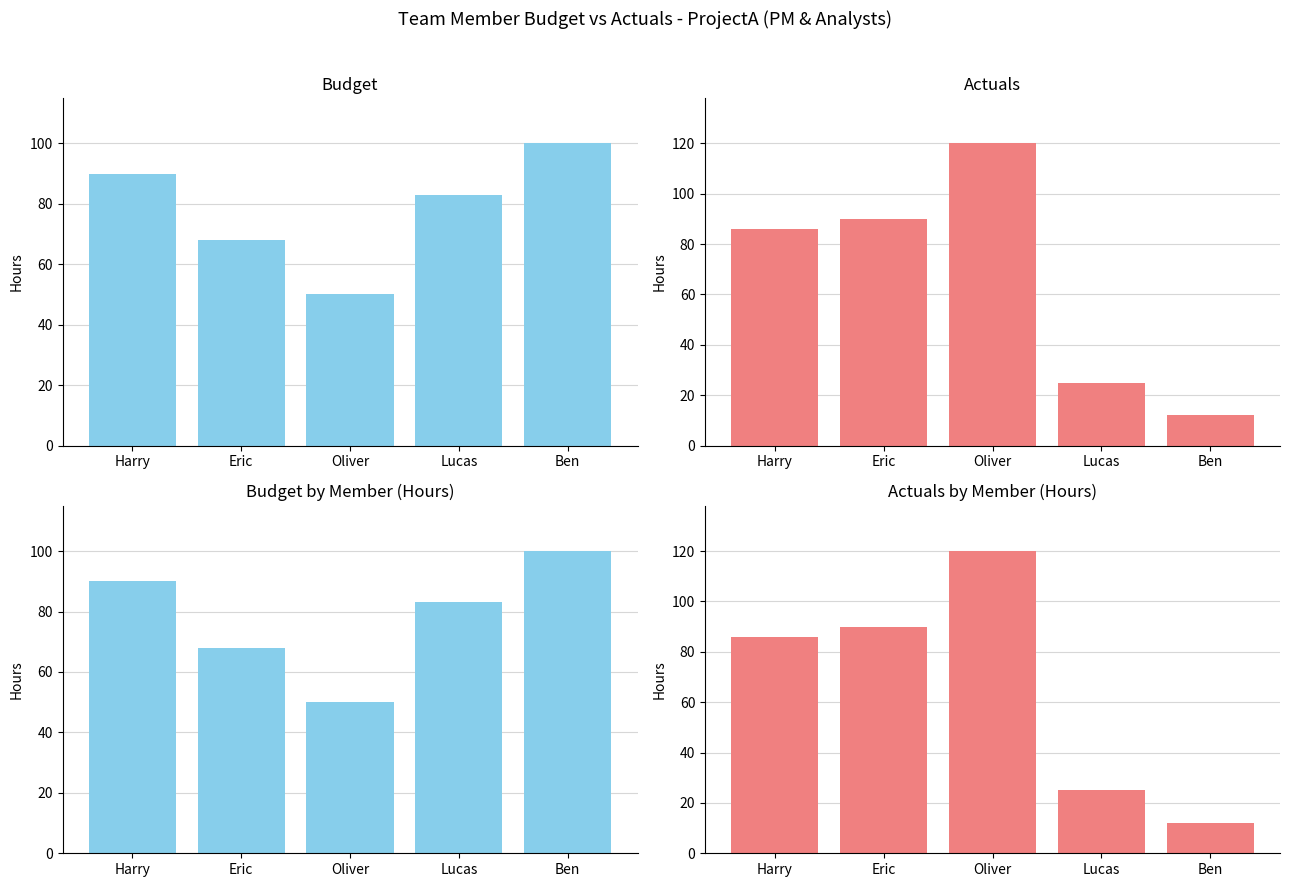

Does the chart contain any negative values?

No